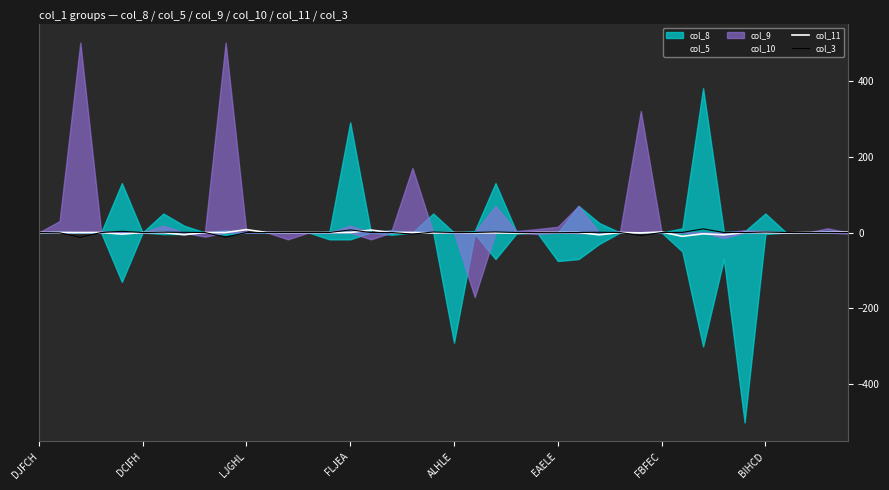

In col_11, how many points are lower than both neighbors (excluding endpoints)?

12